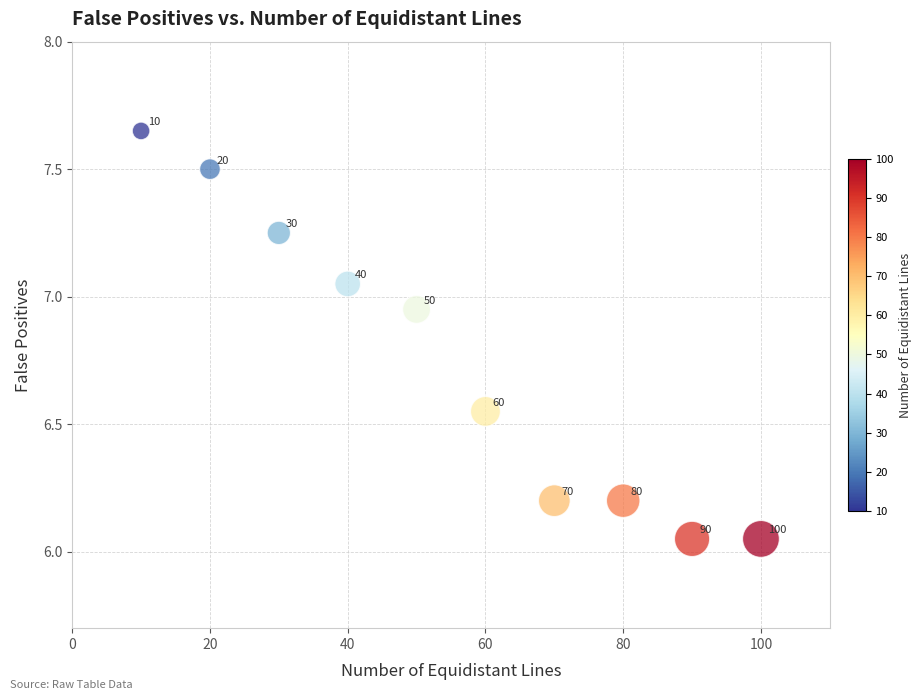

What is the range of Y values (max minus min)?

1.6